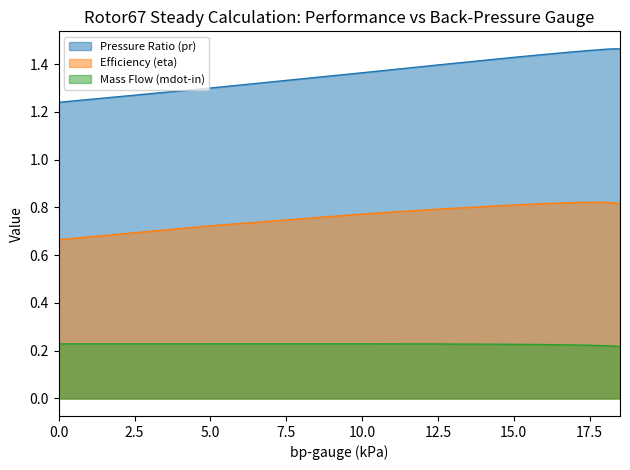

True or false: Mass Flow (mdot-in) and Efficiency (eta) cross at least once.

False